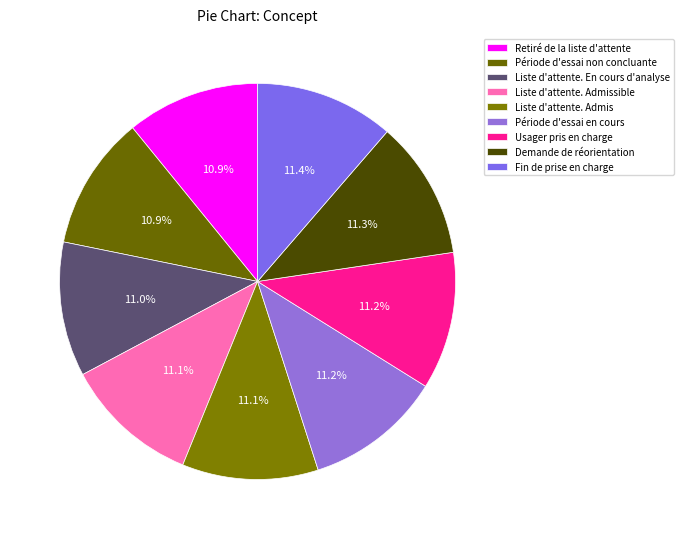

Does Liste d'attente. Admis account for over 50% of the chart?

No